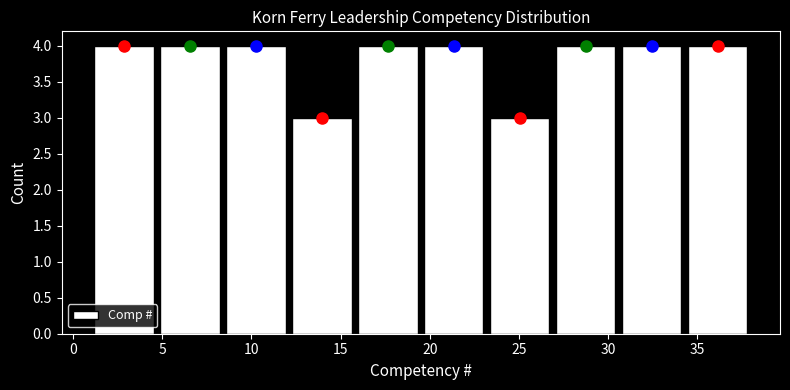

Reading left to right, transcribe this chart: for each bar, give the range it covers on the x-axis and its height. Neither the bar edges nor the heights are printed on the chart, so give them approximately, as read against the axes.

1.0 to 4.7: 4
4.7 to 8.4: 4
8.4 to 12.1: 4
12.1 to 15.8: 3
15.8 to 19.5: 4
19.5 to 23.2: 4
23.2 to 26.9: 3
26.9 to 30.6: 4
30.6 to 34.3: 4
34.3 to 38.0: 4